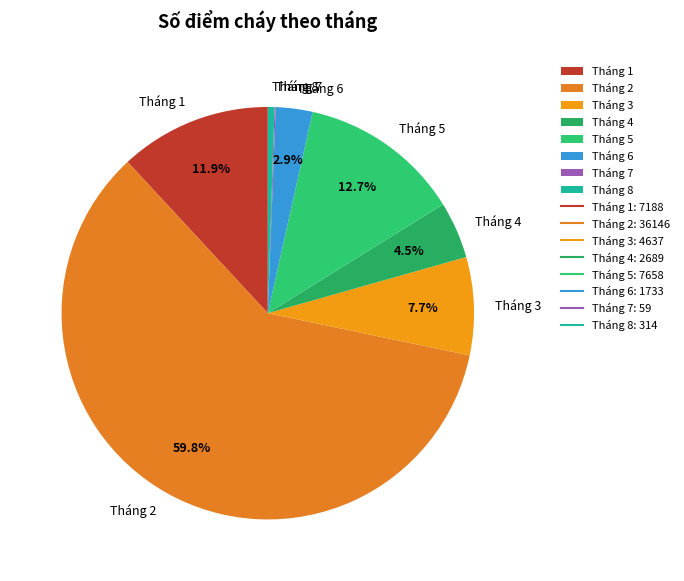

Which category has the biggest portion of the pie?

Tháng 2